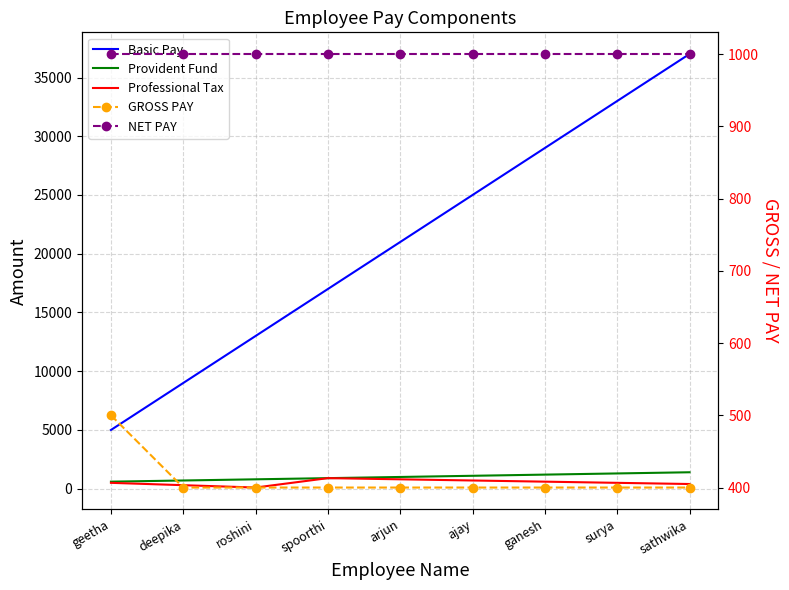

What is the smallest value displayed?

100